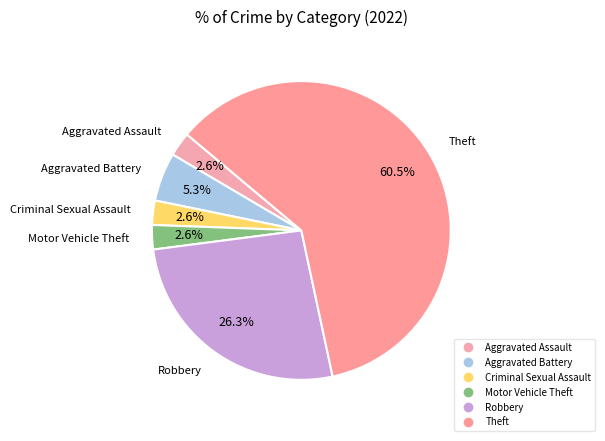

Is the sum of Criminal Sexual Assault and Robbery greater than half?

No